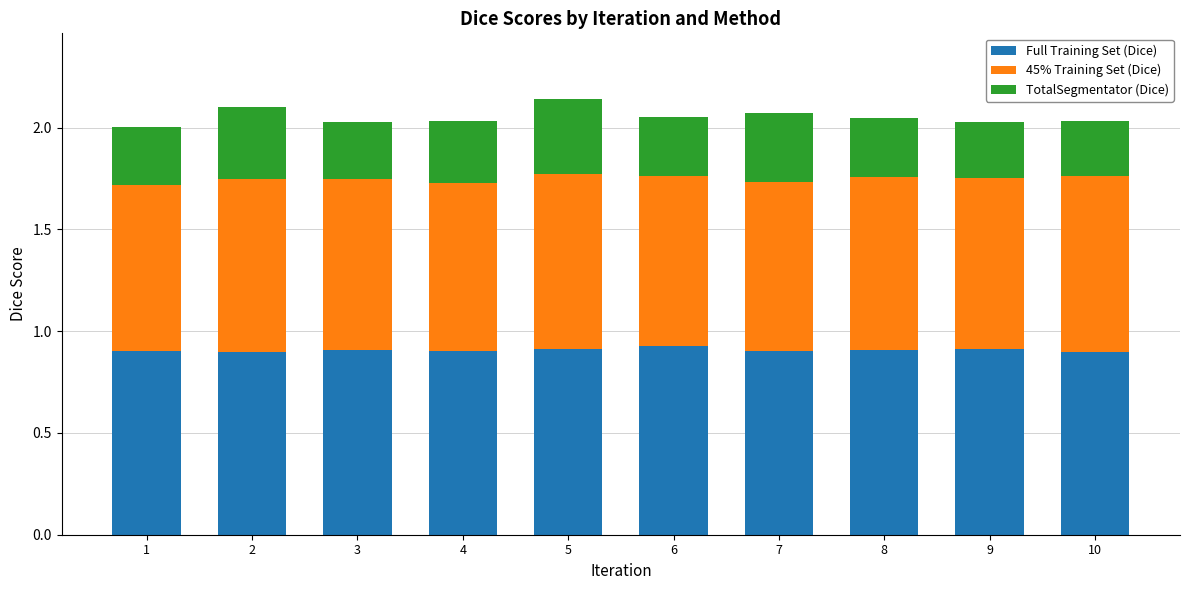

Does the chart contain stacked bars?

Yes